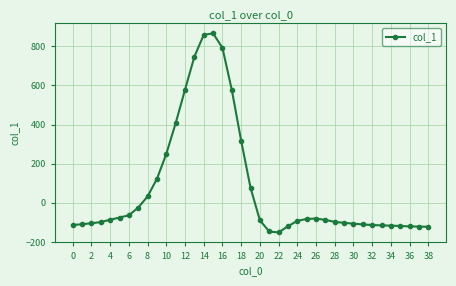

True or false: the data has more than 0 interior local peaks.

True